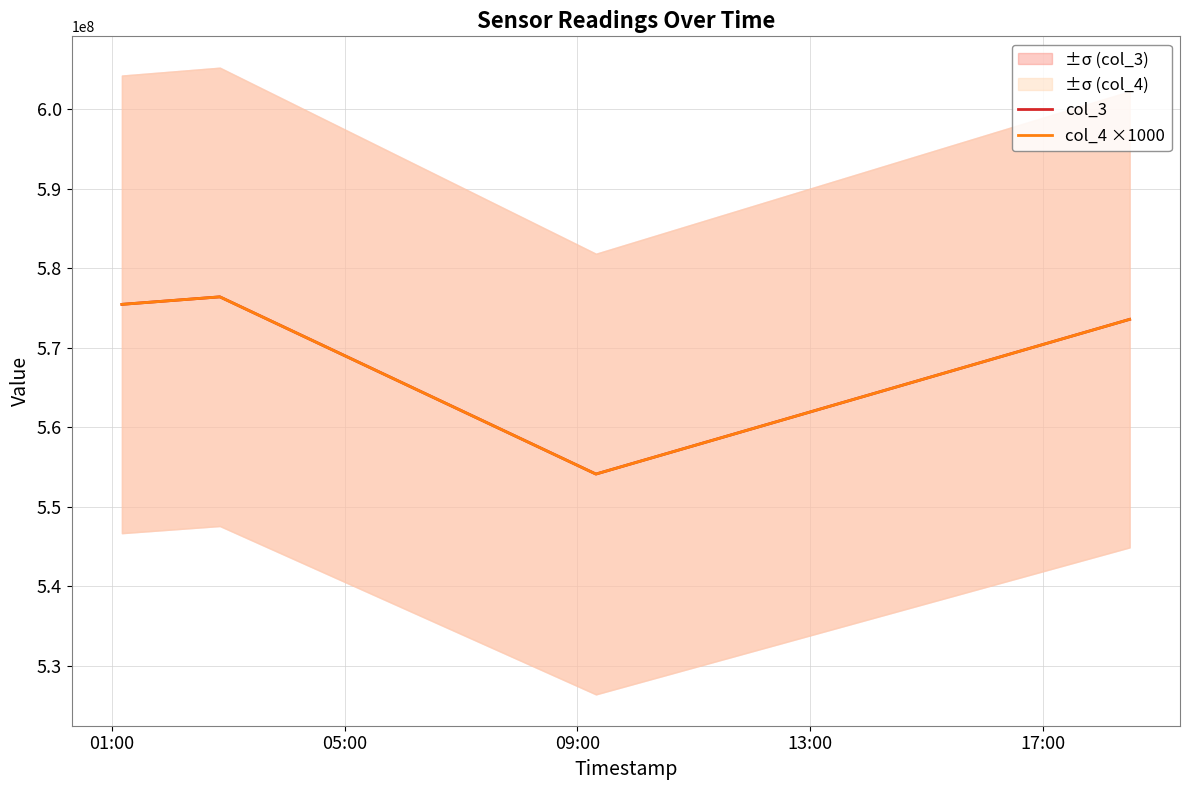

What is the highest value of the col_4 ×1000 series?

576402000